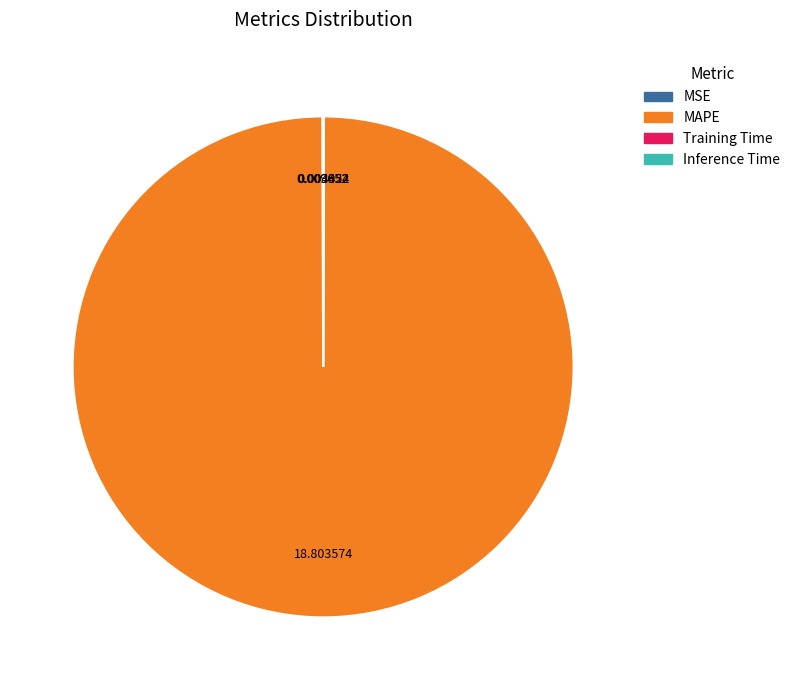

Which category has the biggest portion of the pie?

MAPE